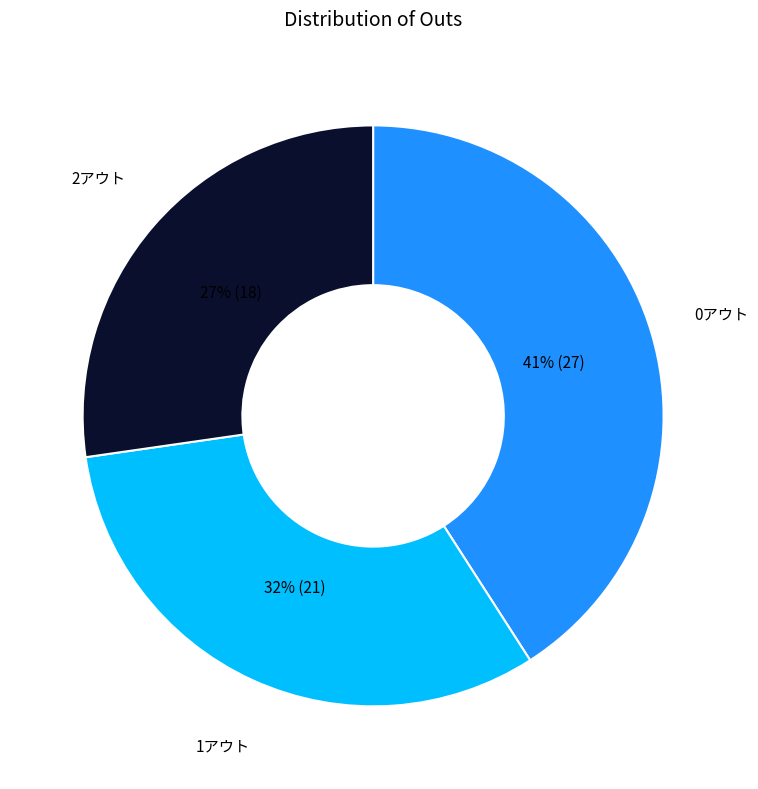

To the nearest percent, what is the average slice percentage?

33%